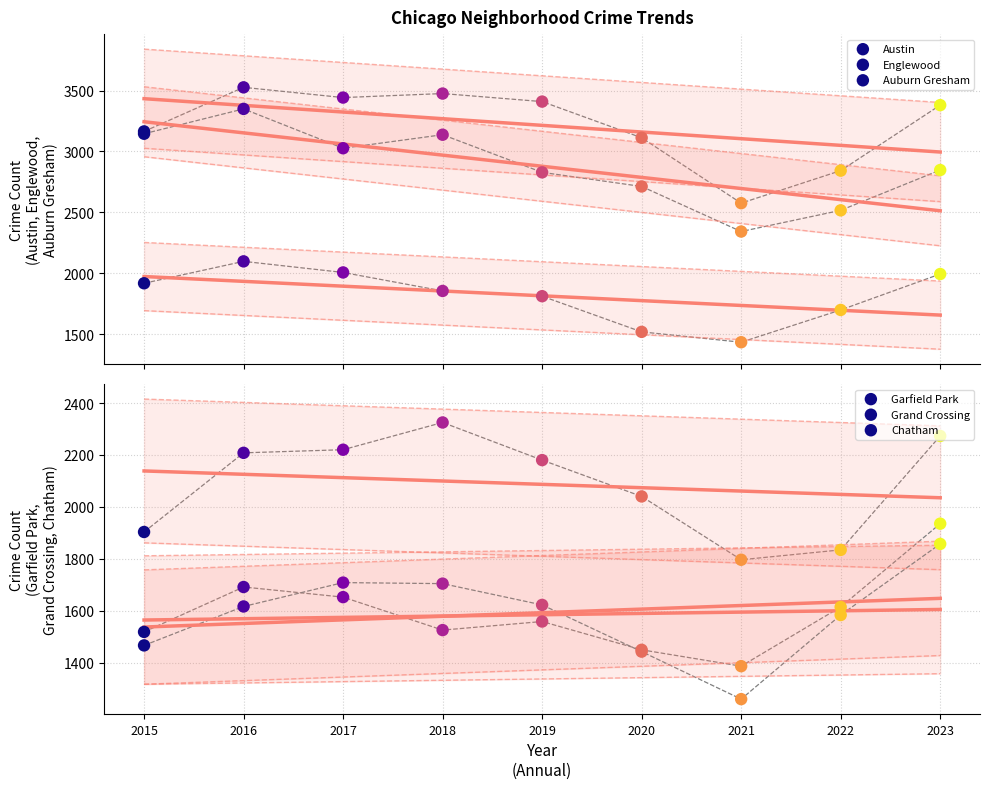

What is the total value across all series at 2015?

13113